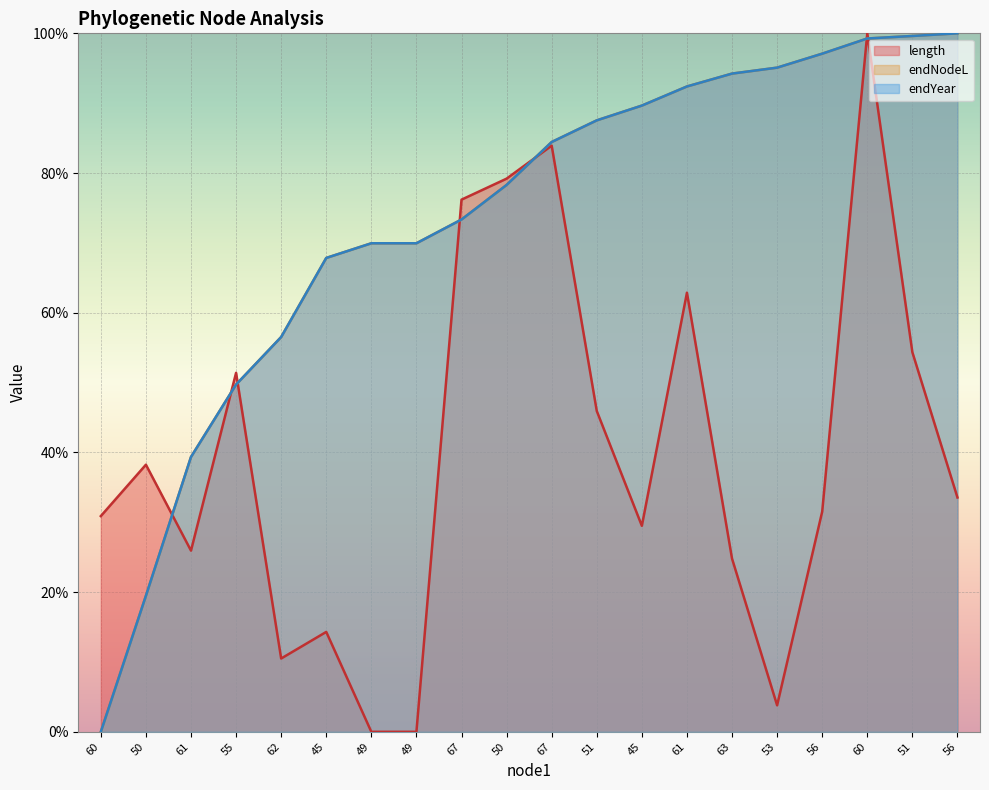

How many values in endYear are above zero?

19